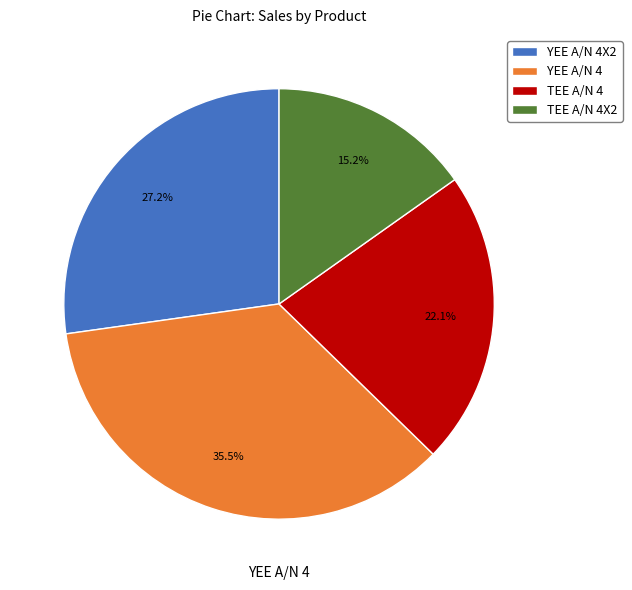

To the nearest percent, what is the difference between the largest and smallest slice percentages?

20%